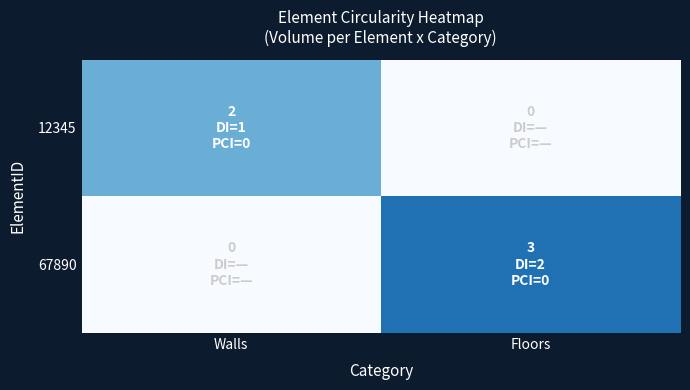

Rank the series at Walls from highest to lowest value.

12345, 67890